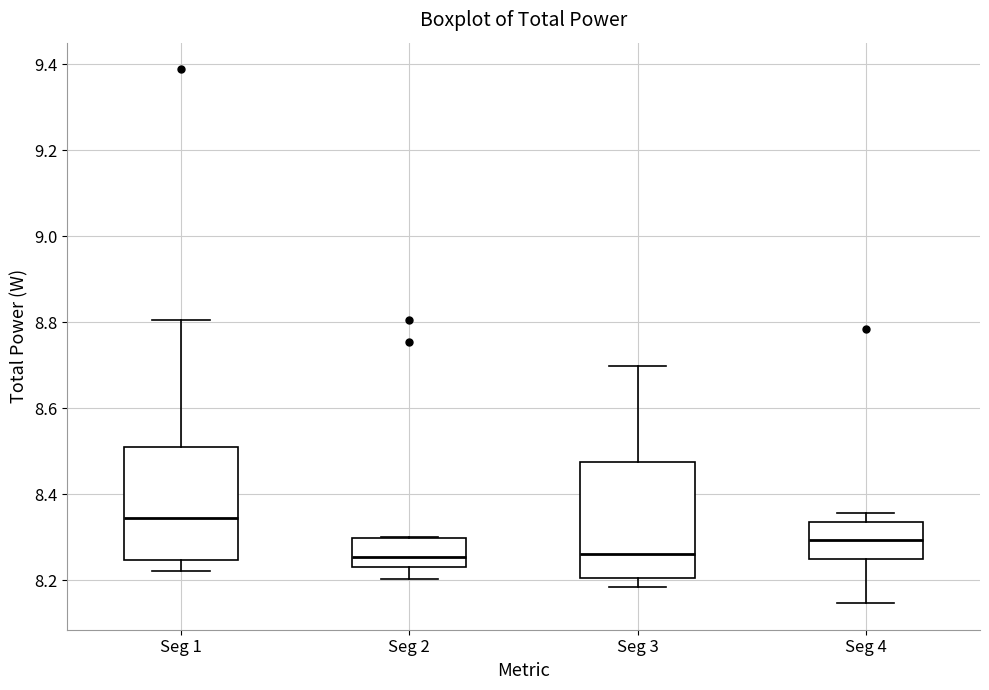

Reading left to right, read every box against the y-axis: the position of its median line, the range the box covers, and the ends of its whiskers. The values are not printed on the chart, so give them approximately, as read against the axis.

Seg 1: median 8.34, box 8.24 to 8.50, whiskers 8.22 to 8.80
Seg 2: median 8.26, box 8.24 to 8.30, whiskers 8.20 to 8.30
Seg 3: median 8.26, box 8.20 to 8.48, whiskers 8.18 to 8.70
Seg 4: median 8.30, box 8.26 to 8.34, whiskers 8.14 to 8.36